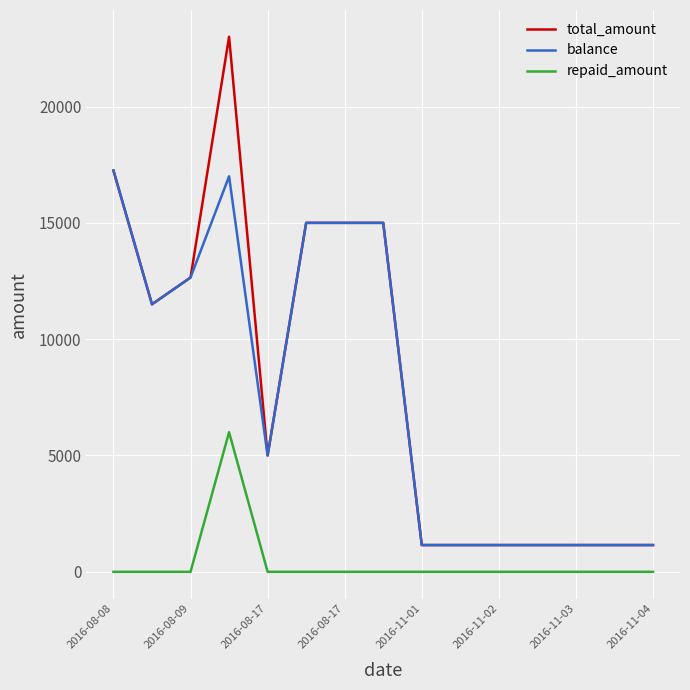

Rank the series by their maximum value, from highest to lowest.

total_amount, balance, repaid_amount